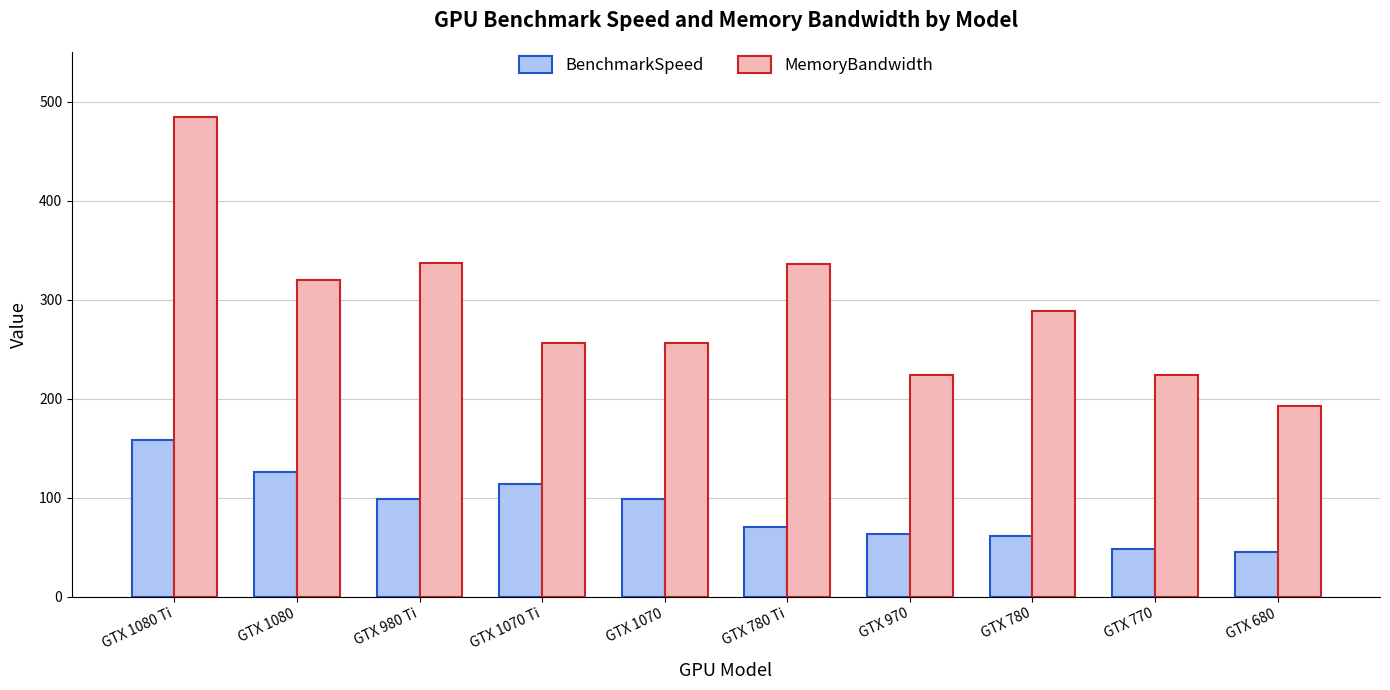

At how many categories does at least one series exceed 125?

10